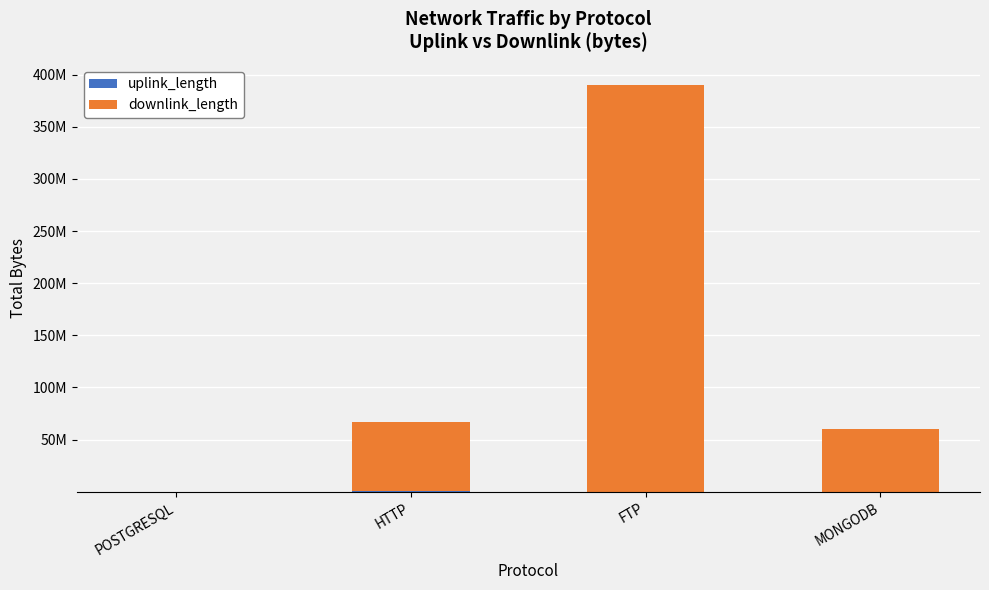

What value does the uplink_length series have at HTTP, to the nearest 50?

538400